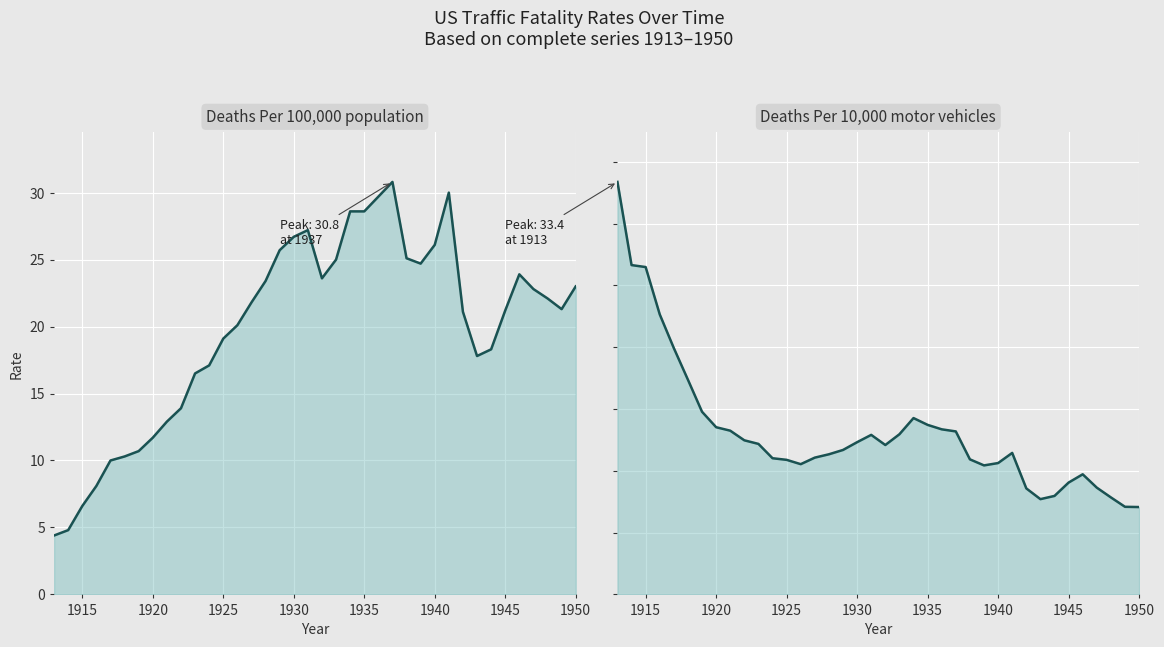

Reading left to right, what are all the values shown in this chart?

Deaths Per 100,000 population: 4.4	4.8	6.6	8.1	10.0	10.3	10.7	11.7	12.9	13.9	16.5	17.1	19.1	20.1	21.8	23.4	25.7	26.7	27.2	23.6	25.0	28.6	28.6	29.7	30.8	25.1	24.7	26.1	30.0	21.1	17.8	18.3	21.2	23.9	22.8	22.1	21.3	23.0
Deaths Per 10,000 motor vehicles: 33.4	26.6	26.5	22.7	19.9	17.4	14.8	13.5	13.2	12.5	12.2	11.0	10.9	10.5	11.1	11.3	11.7	12.3	12.9	12.1	13.0	14.3	13.7	13.4	13.2	10.9	10.4	10.6	11.4	8.6	7.7	8.0	9.1	9.7	8.6	7.8	7.1	7.1